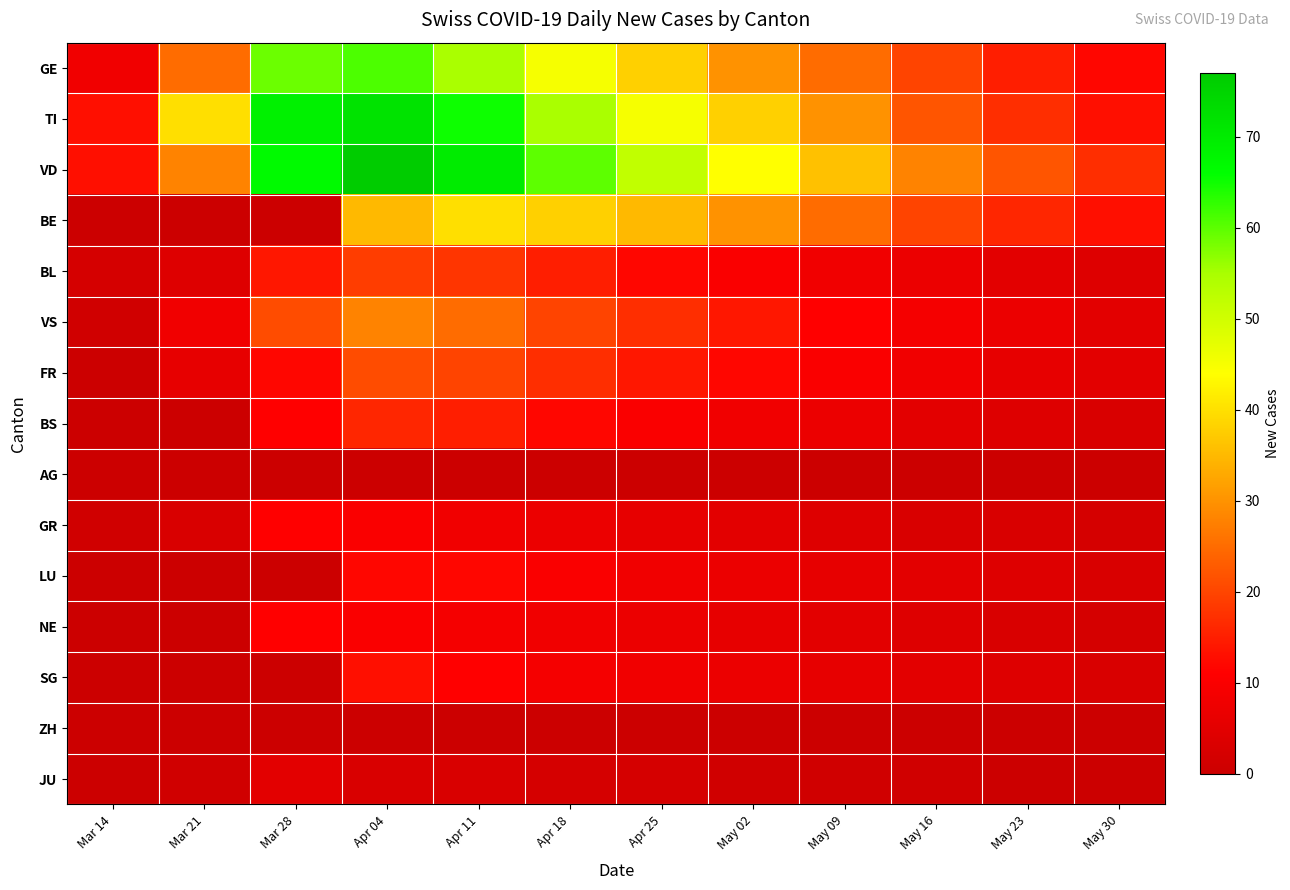

Between Mar 14 and Apr 25, which is larger?

Apr 25